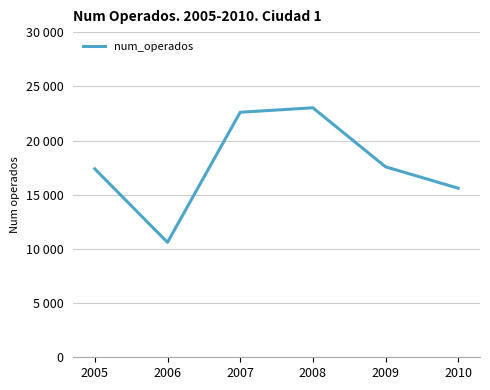

Between 2006 and 2008, which is larger?

2008